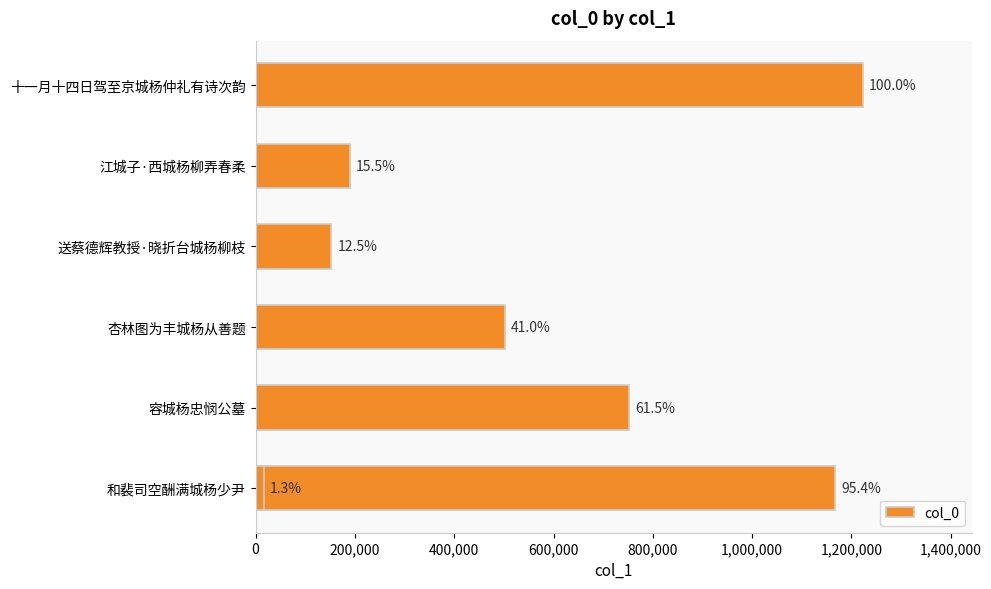

What is the difference between the values at 送蔡德辉教授·晓折台城杨柳枝 and 十一月十四日驾至京城杨仲礼有诗次韵?

1070618